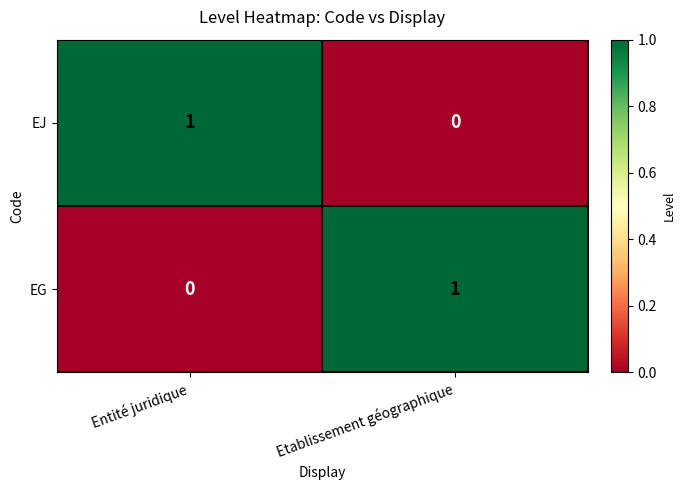

At how many categories does at least one series exceed 0?

2